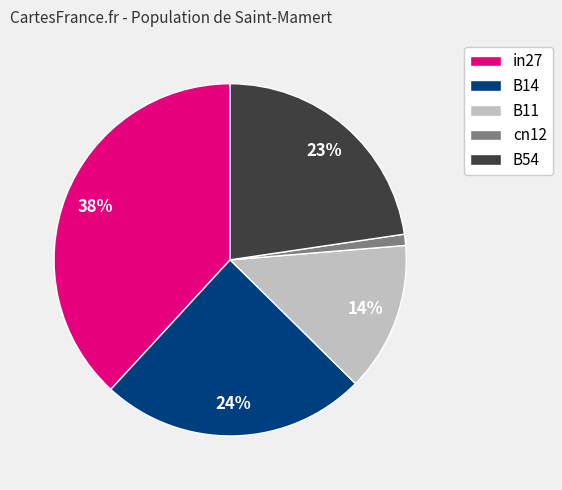

The in27 slice represents 38% of the pie. True or false?

True